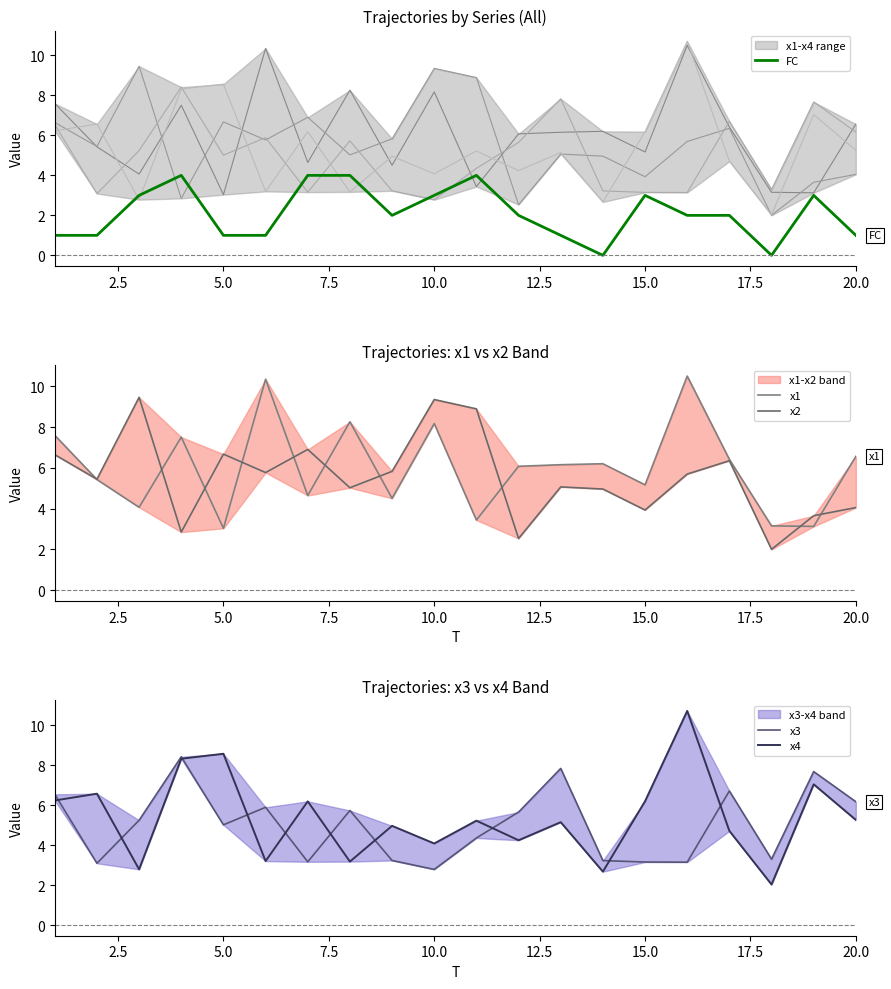

At how many categories does at least one series exceed 2?

20